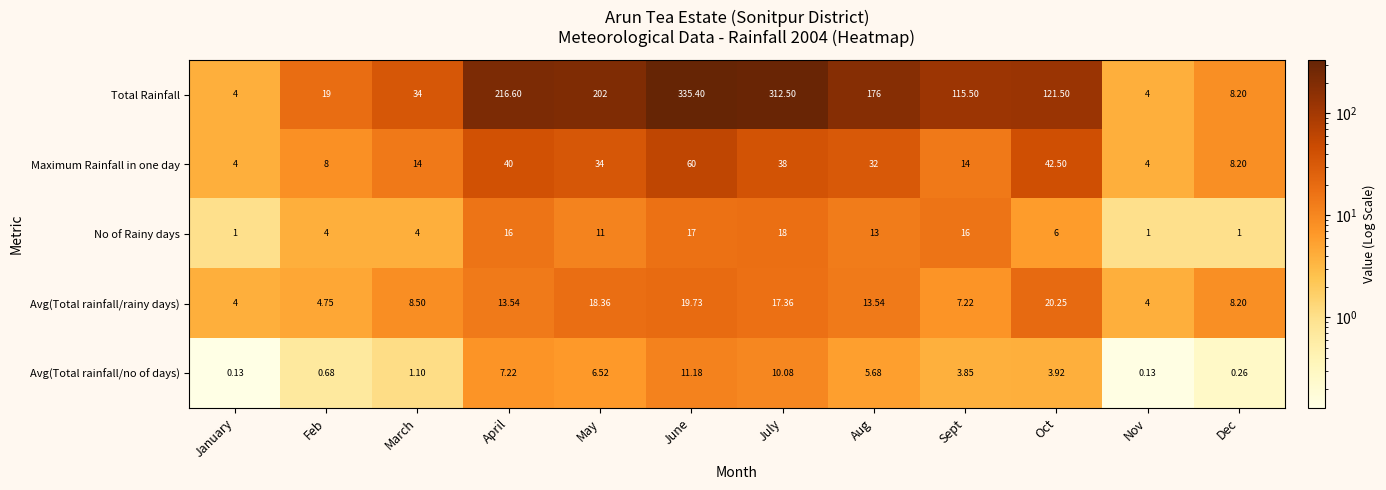

Which category has the highest value across all series?

June